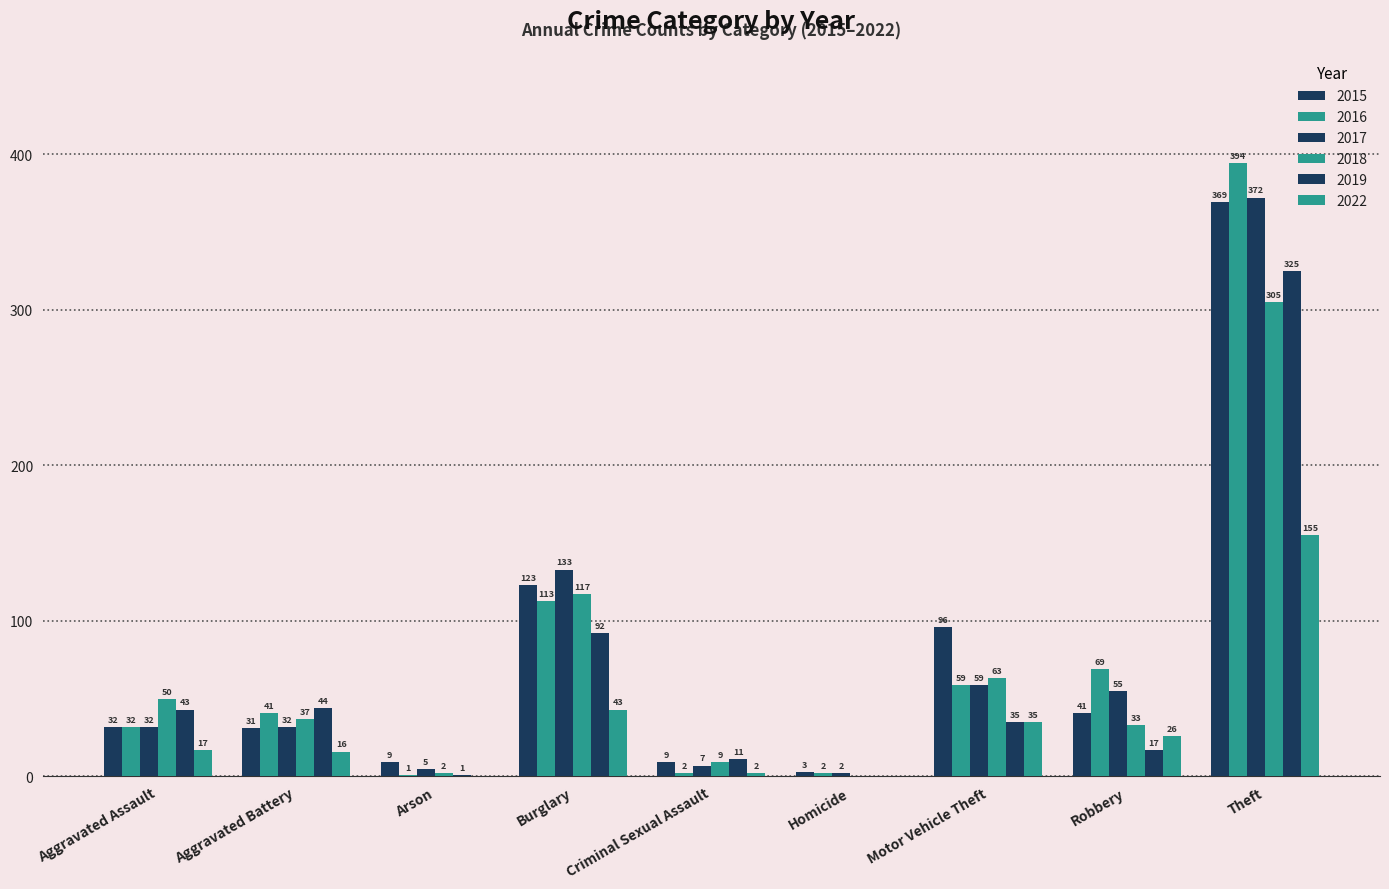

What is the greatest value displayed?

394